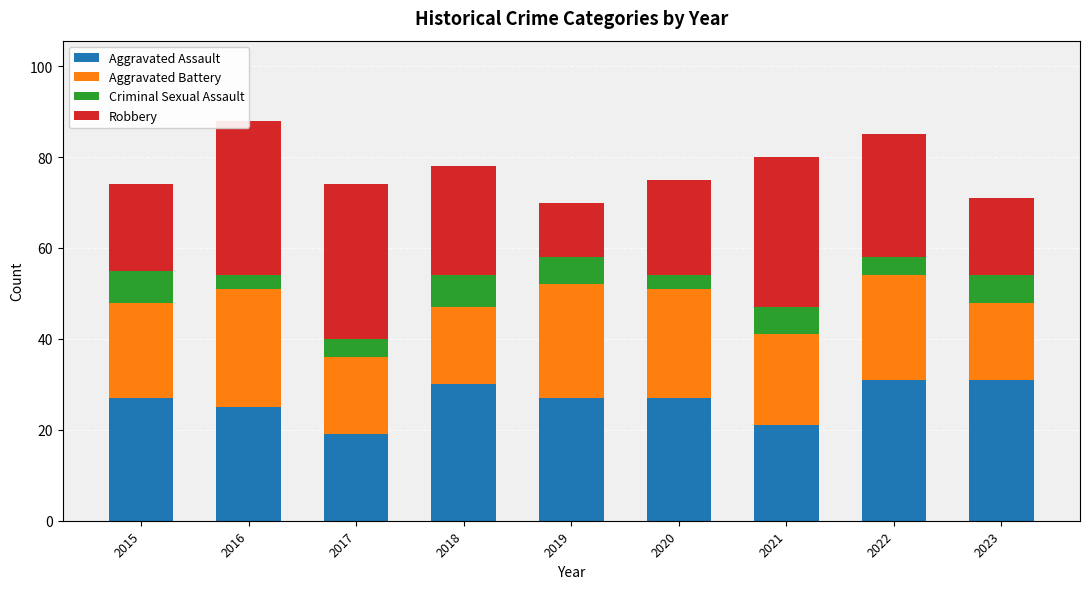

What is the maximum value for Aggravated Battery?

26